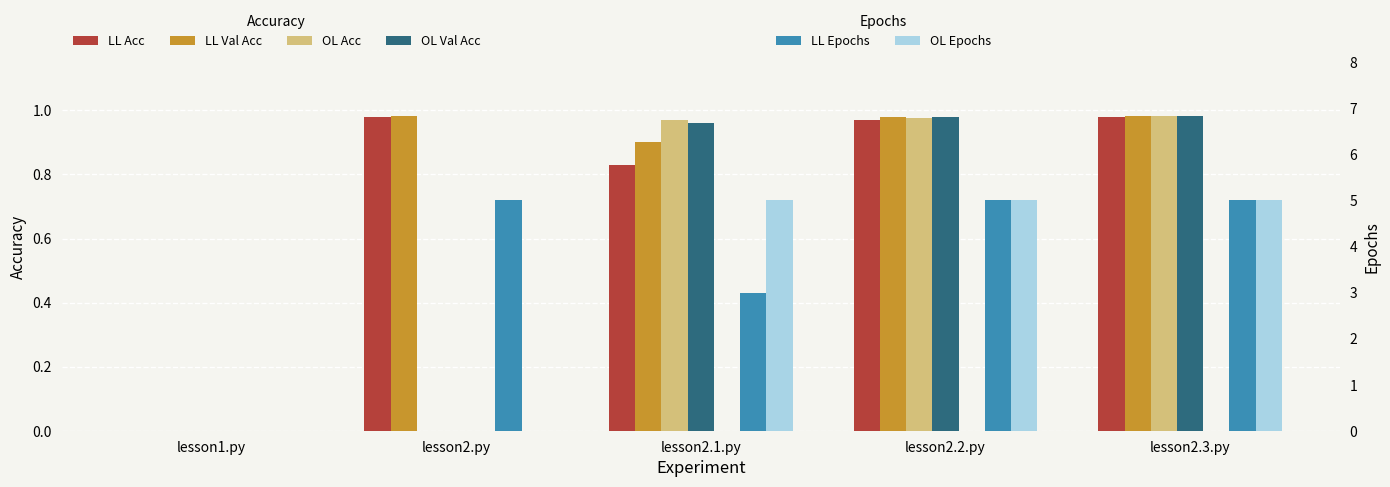

Does the chart contain any negative values?

No